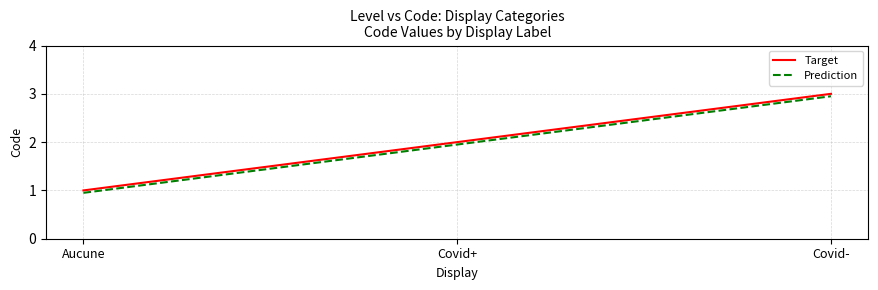

Does the chart display data point markers on the line(s)?

No